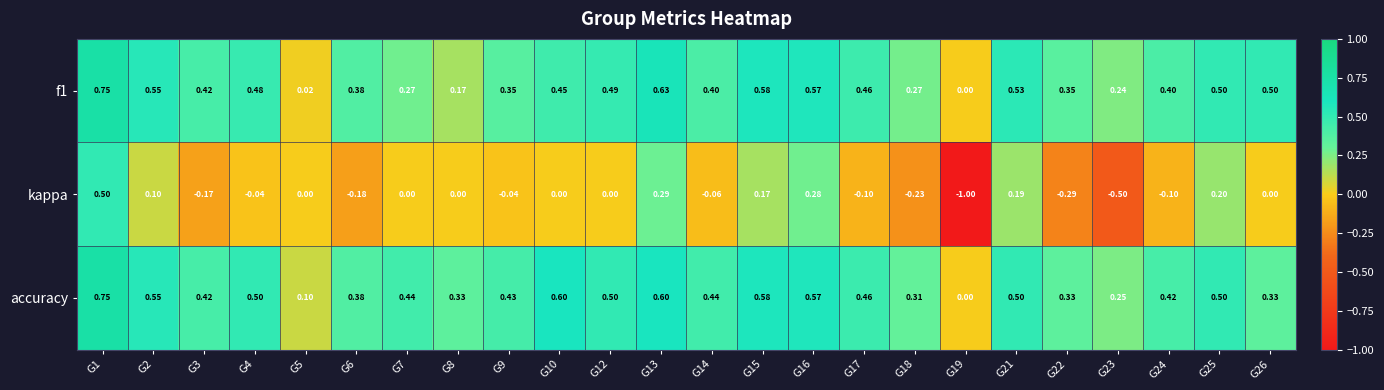

Which series has the largest total across all categories?

accuracy